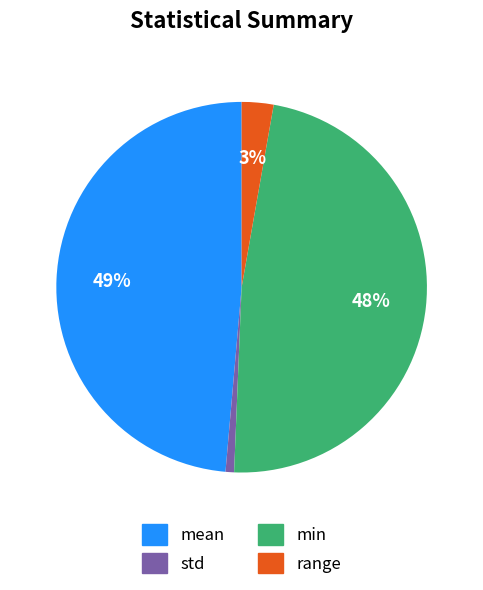

Which slice is the largest?

mean